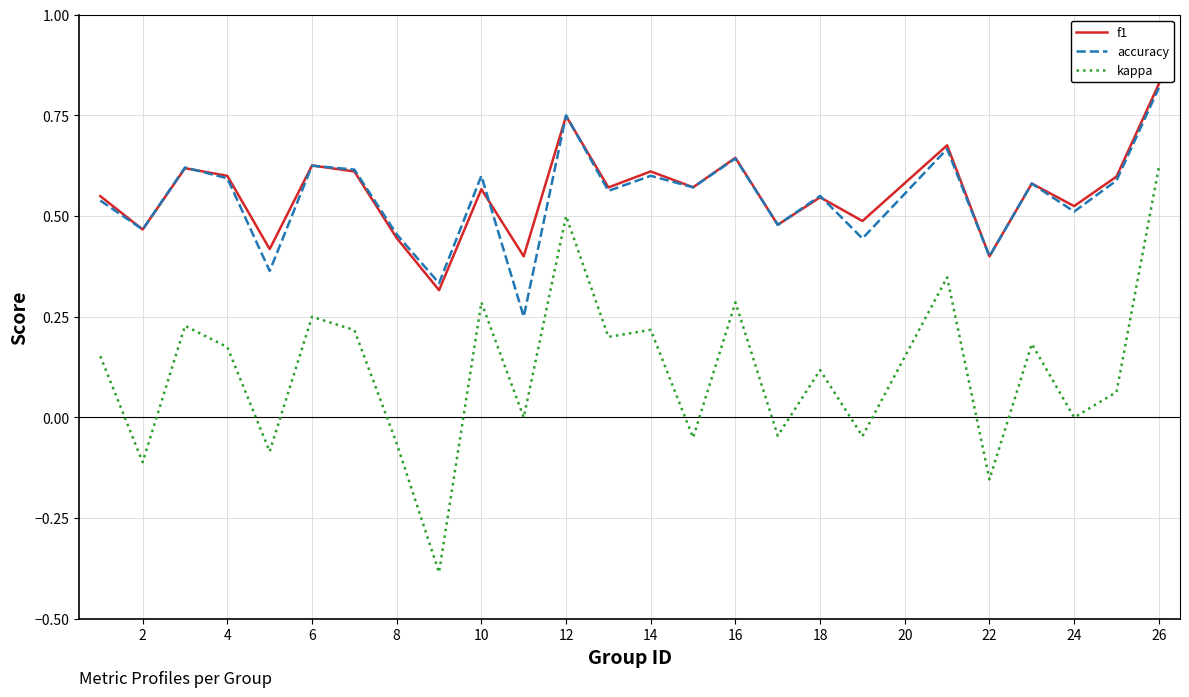

Which series has the widest spread of values?

kappa